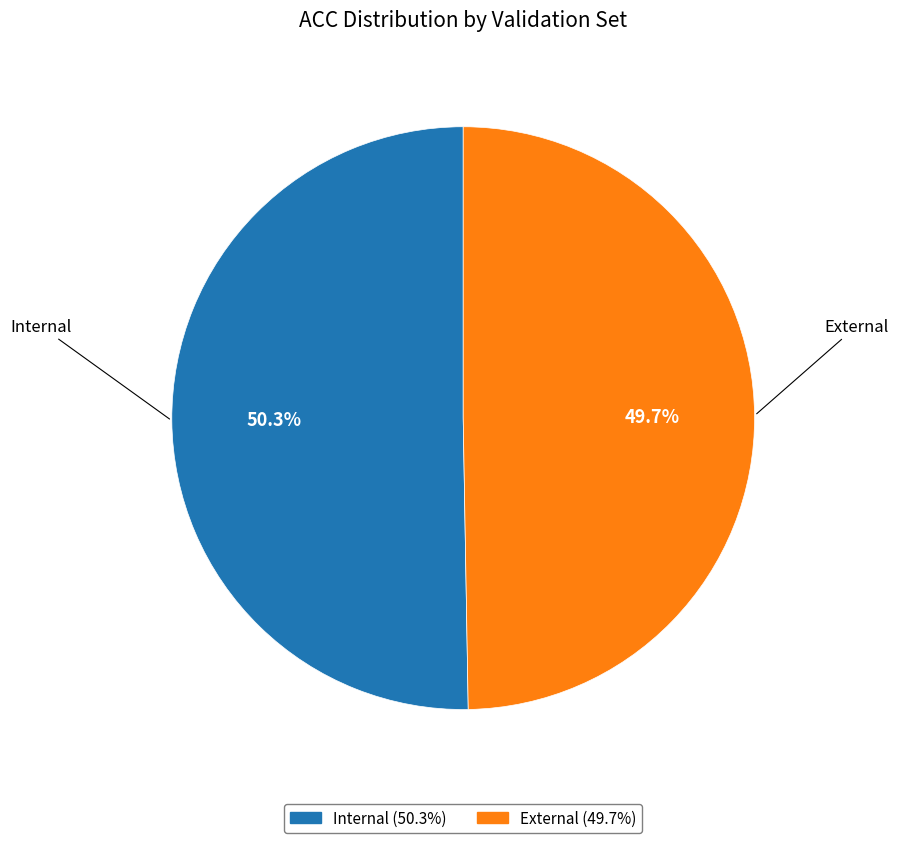

Rank the categories by value from highest to lowest.

Internal, External